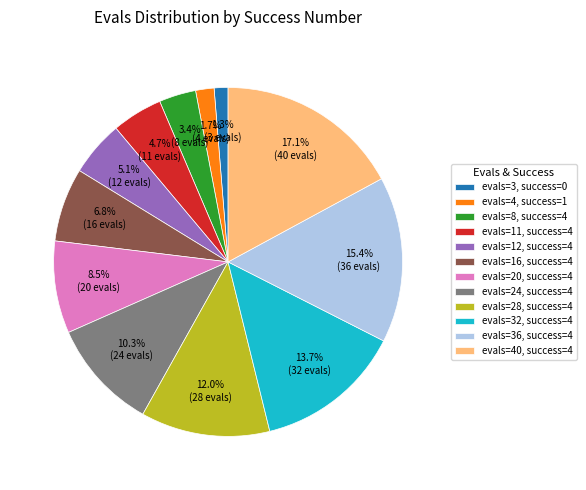

Which has a higher value, evals=11, success=4 or evals=16, success=4?

evals=16, success=4